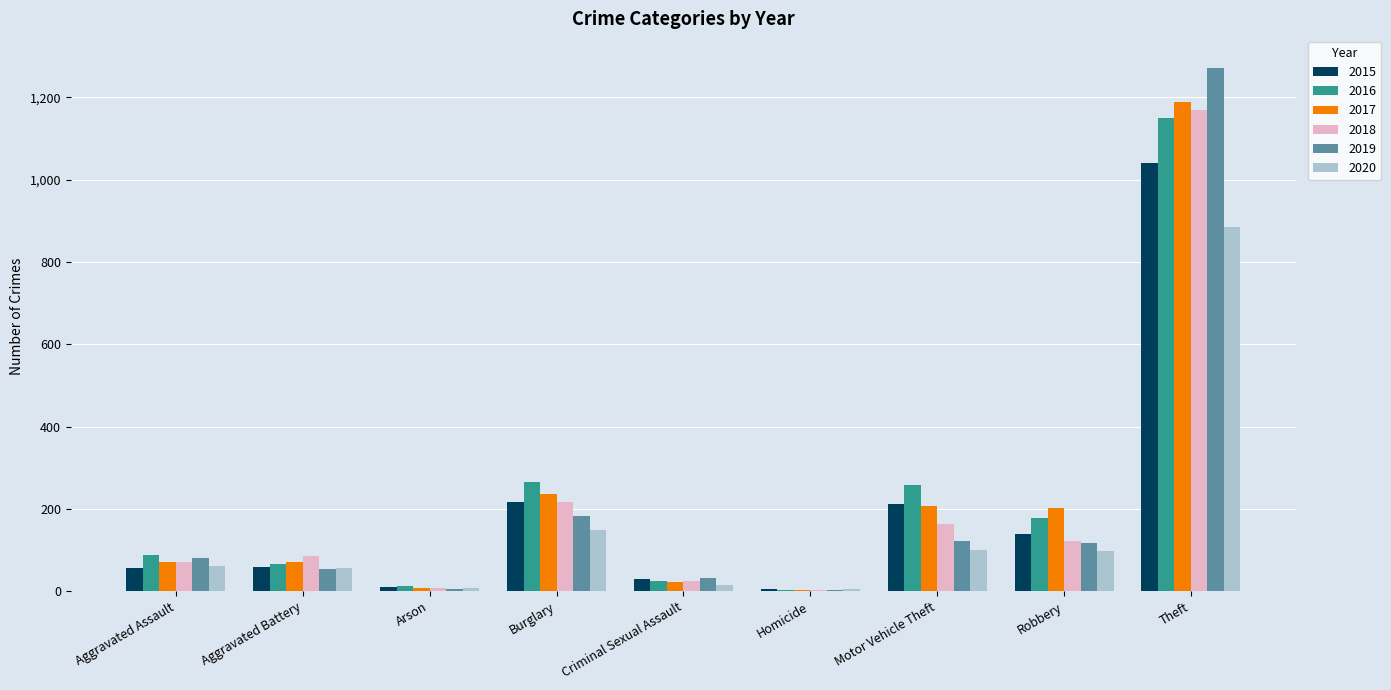

What is the maximum value for 2017?

1188